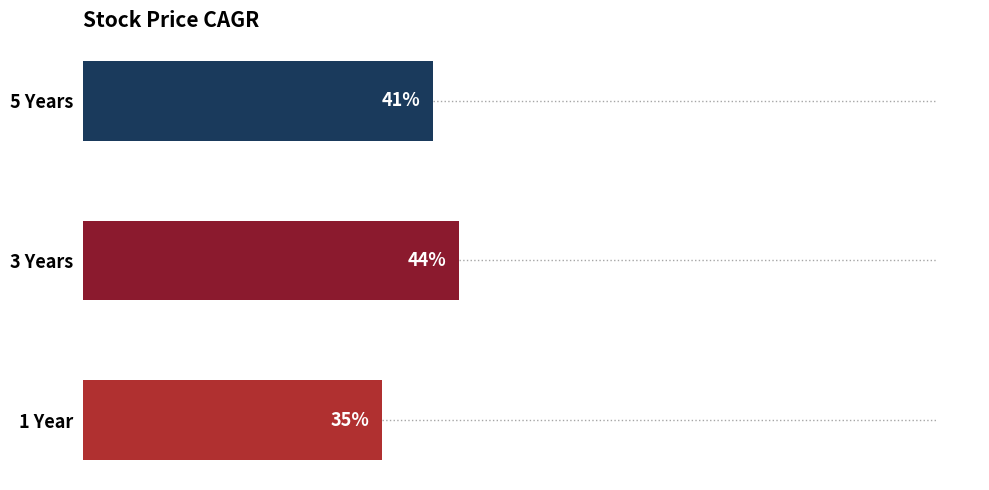

List the labels in order of value, smallest first.

1 Year, 5 Years, 3 Years